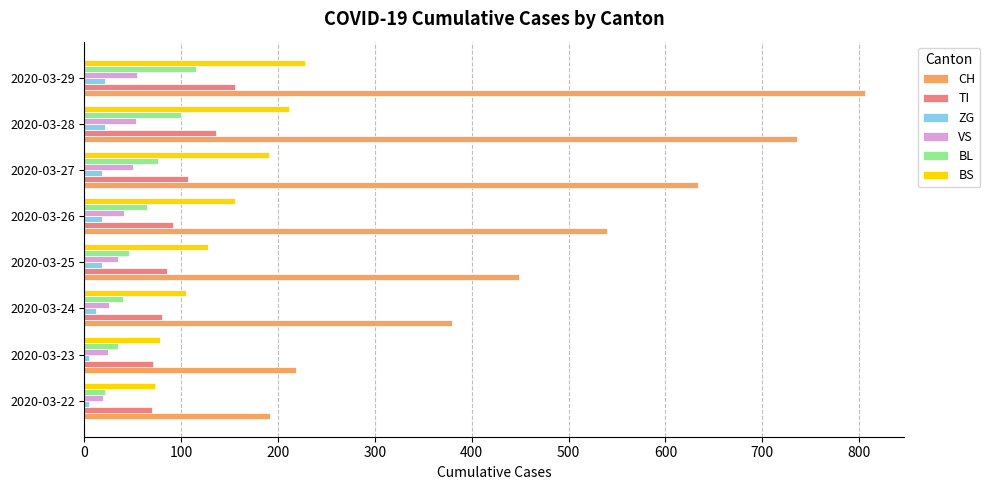

What is the sum of all TI values?

795